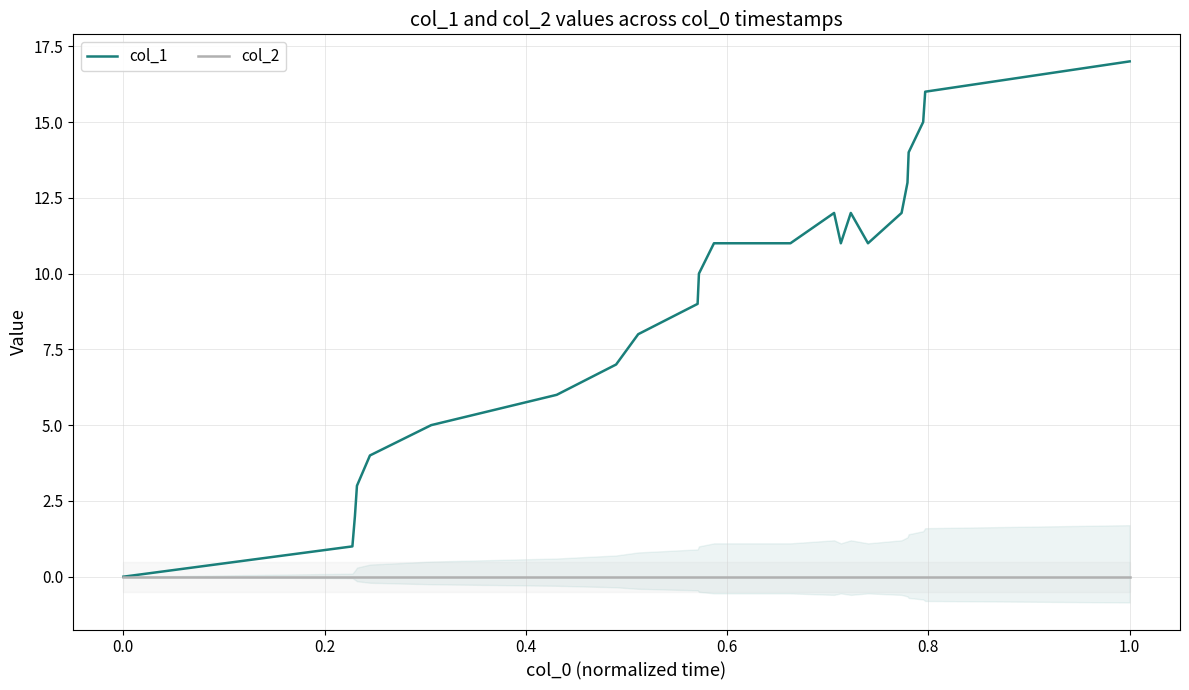

True or false: col_1 and col_2 cross at least once.

False